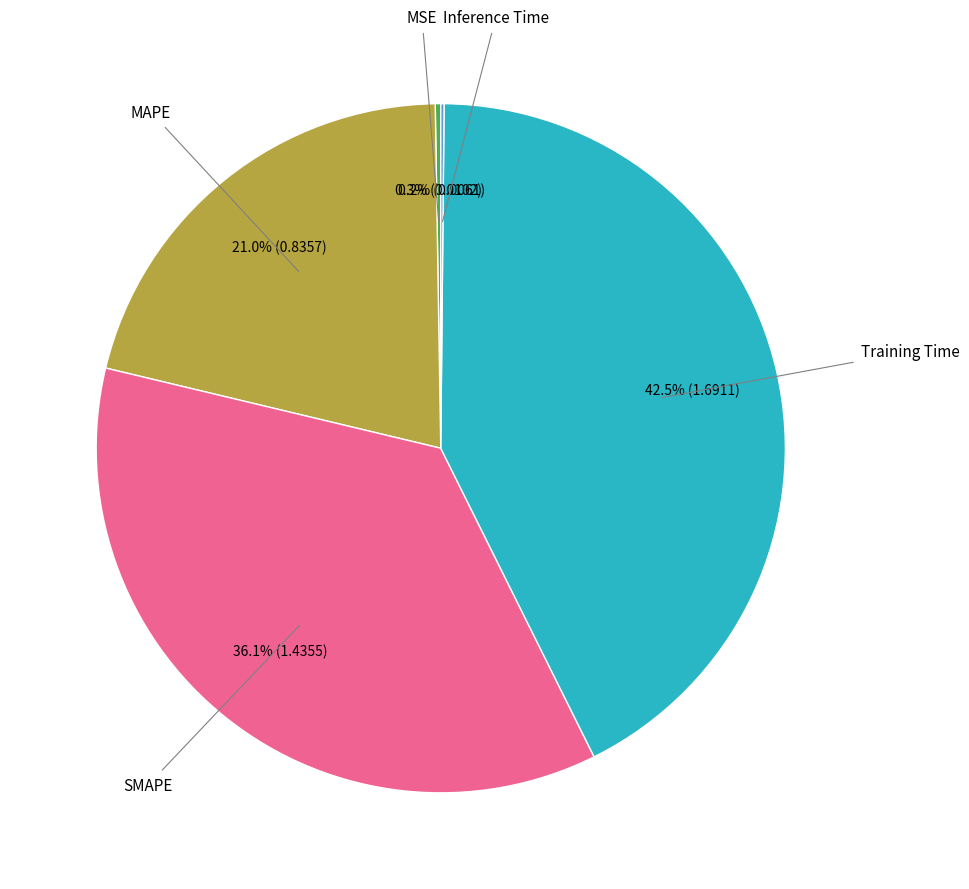

Does any single category account for the majority?

No